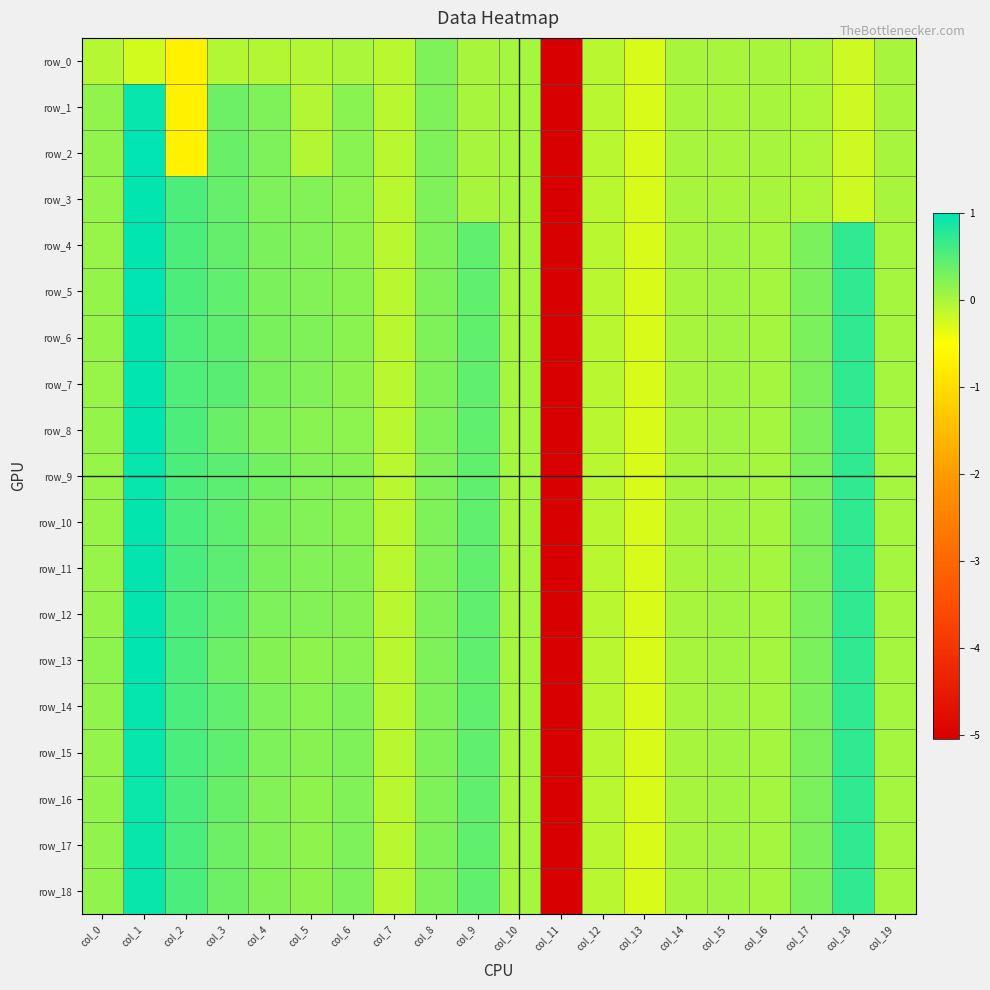

Rank the series at col_8 from lowest to highest value.

row_0, row_1, row_2, row_3, row_4, row_5, row_6, row_7, row_8, row_9, row_10, row_11, row_12, row_13, row_14, row_15, row_16, row_17, row_18